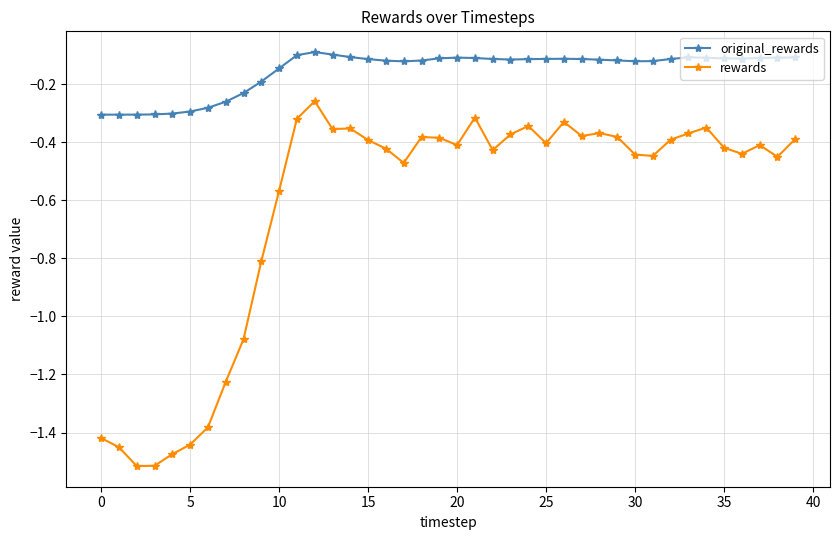

At how many categories does at least one series exceed -1?

40